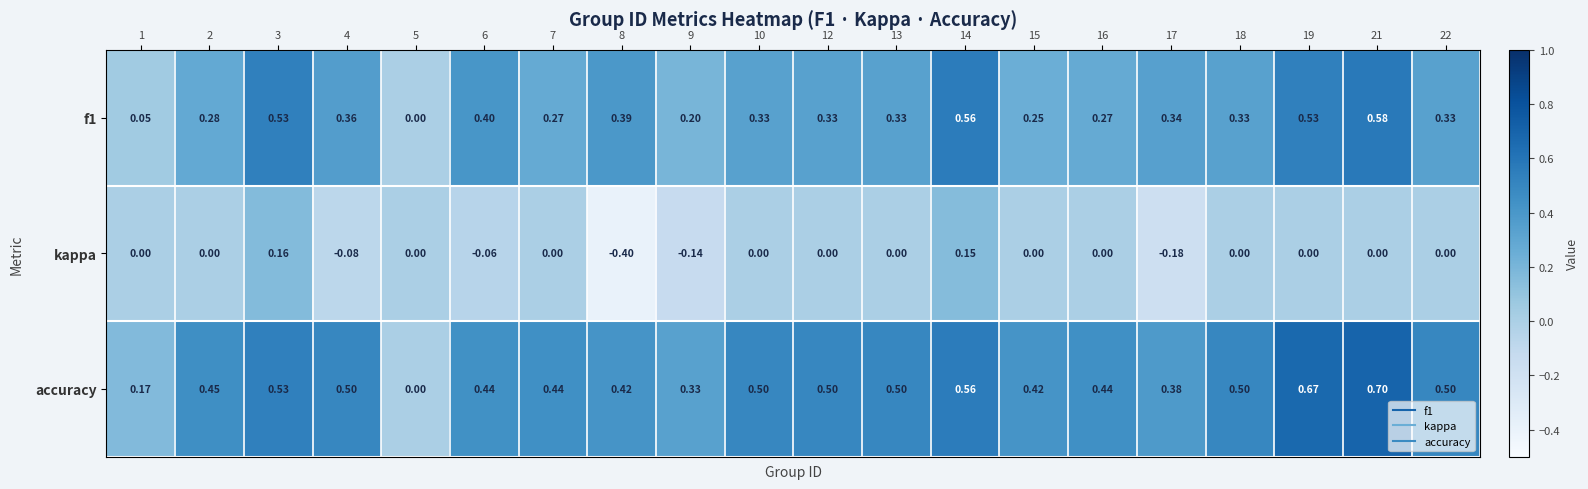

List the series in order of their overall mean, highest first.

accuracy, f1, kappa